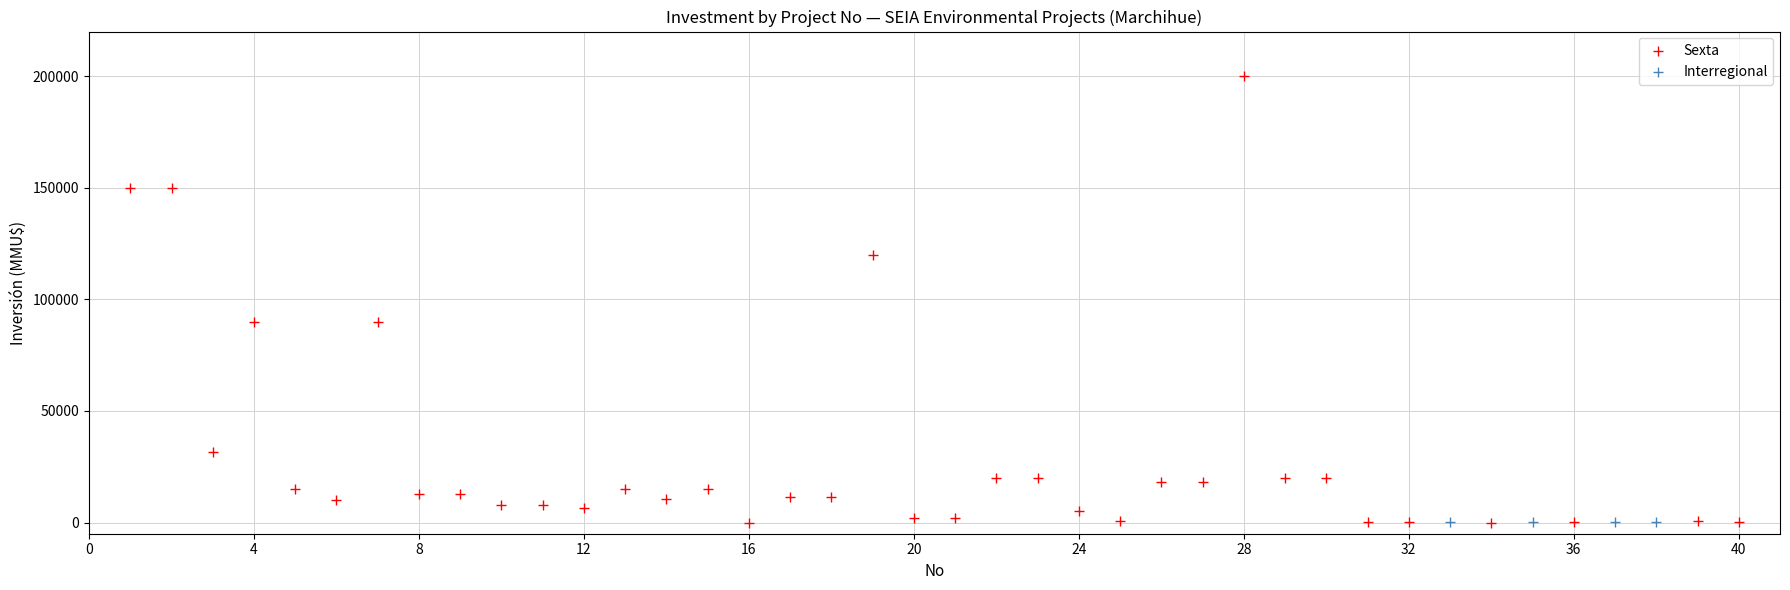

What are all the series names shown in the legend?

Sexta, Interregional